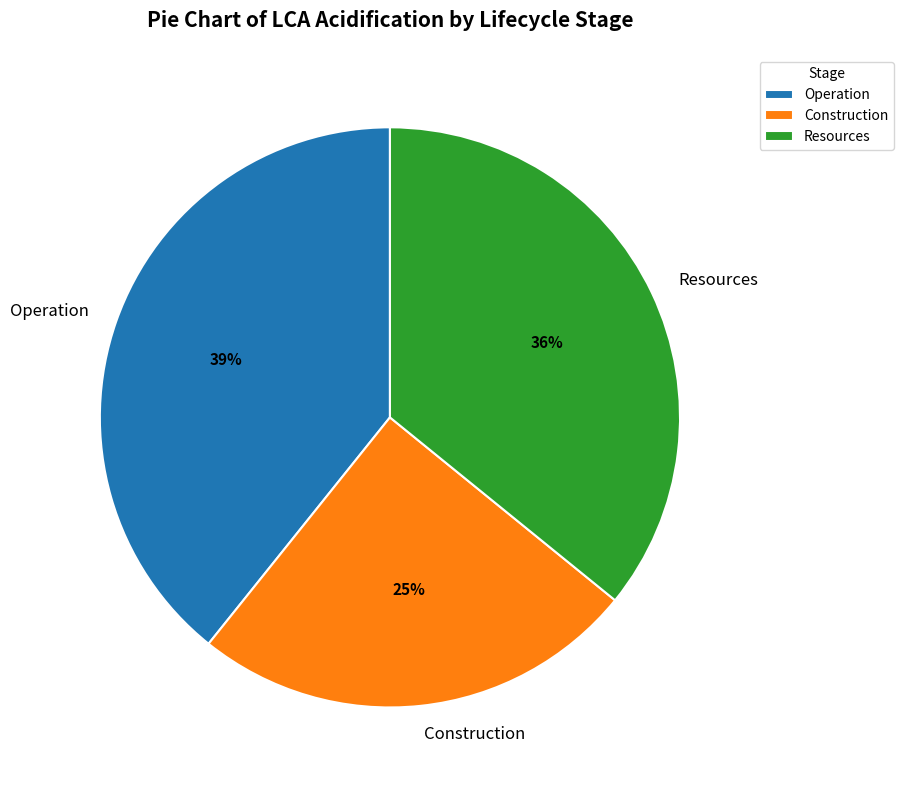

How many slices are in this pie chart?

3